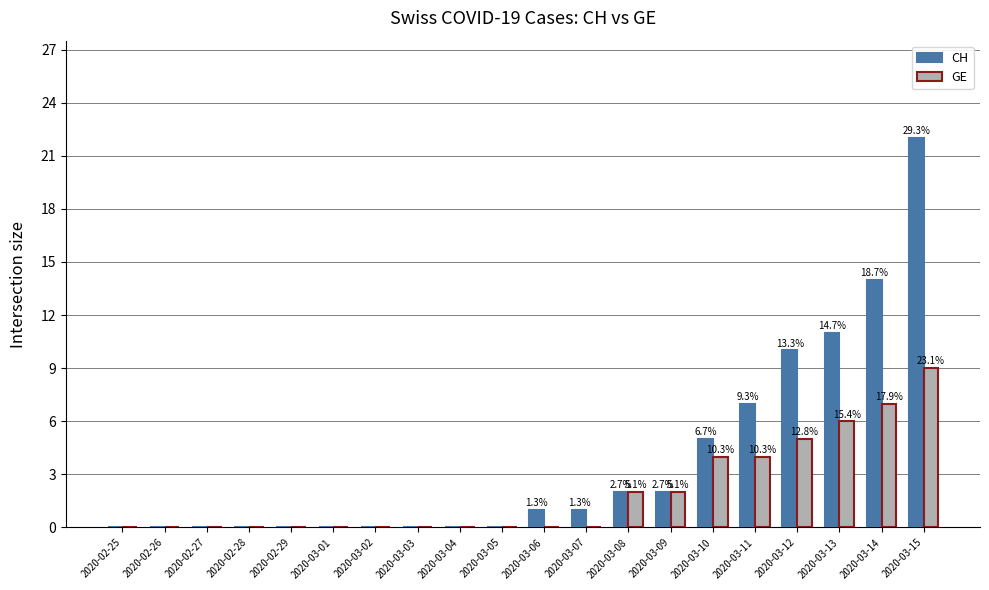

Does the chart contain stacked bars?

No